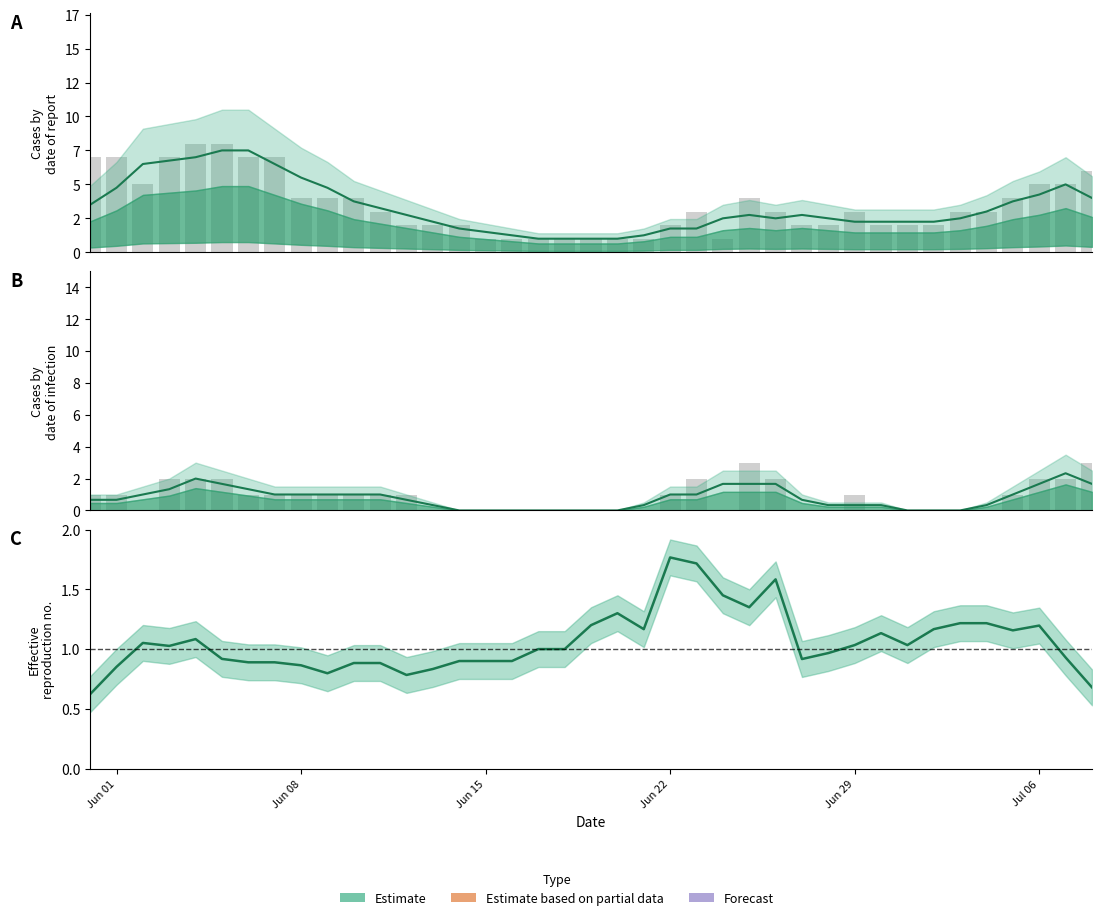

How many series are shown in this chart?

5